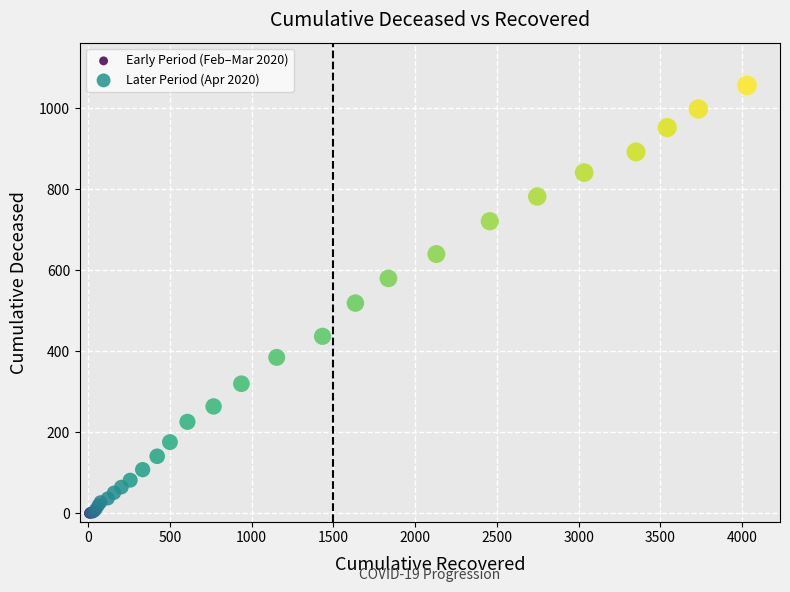

Which series has the widest spread of Y values?

Later Period (Apr 2020)